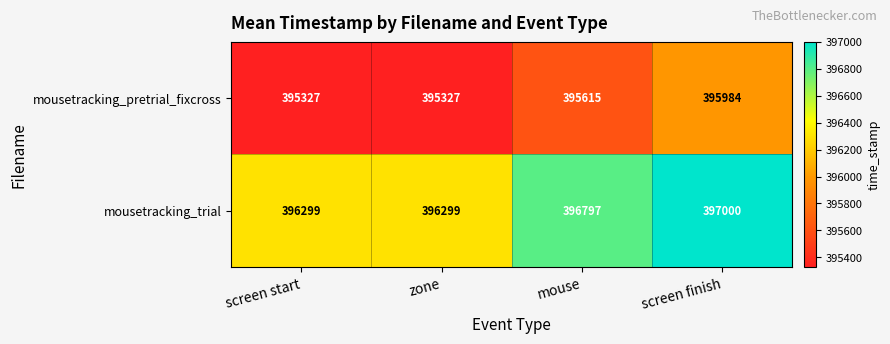

Reading left to right, list all the values displayed in this chart.

mousetracking_pretrial_fixcross: 395327	395327	395615	395984
mousetracking_trial: 396299	396299	396797	397000